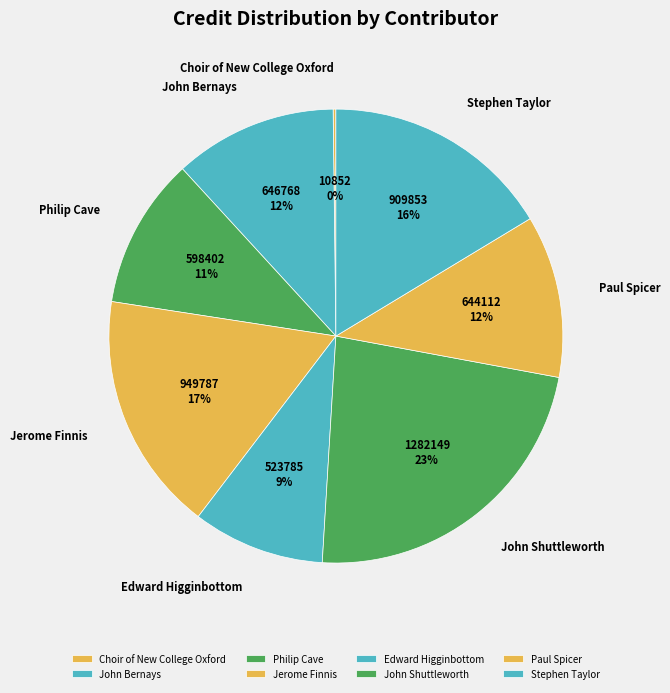

To the nearest percent, what is the difference between the largest and smallest slice percentages?

23%